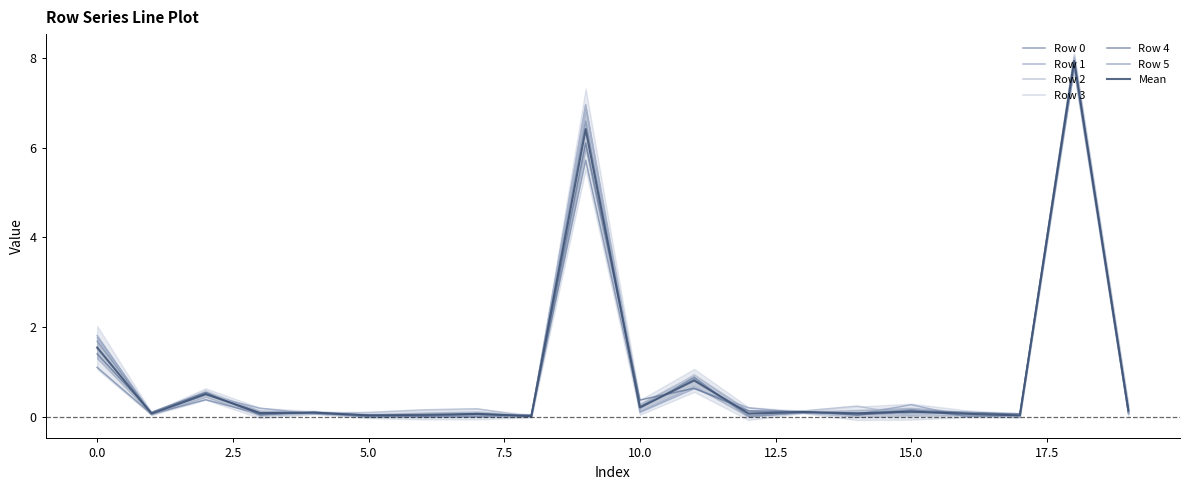

Does the chart have visible grid lines?

No